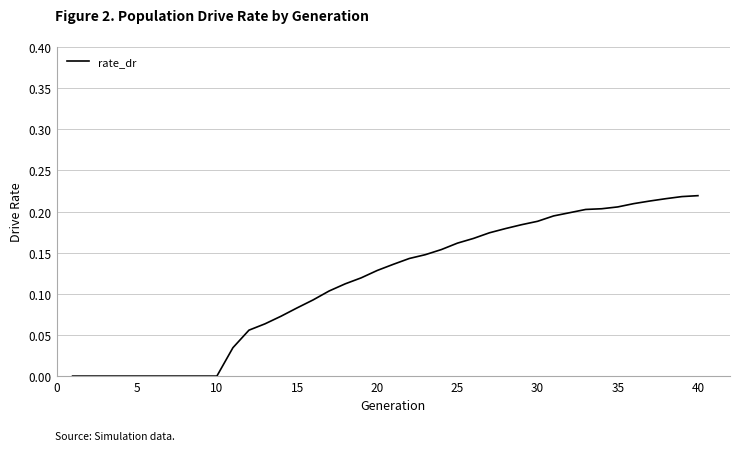

What is the average value?

0.1